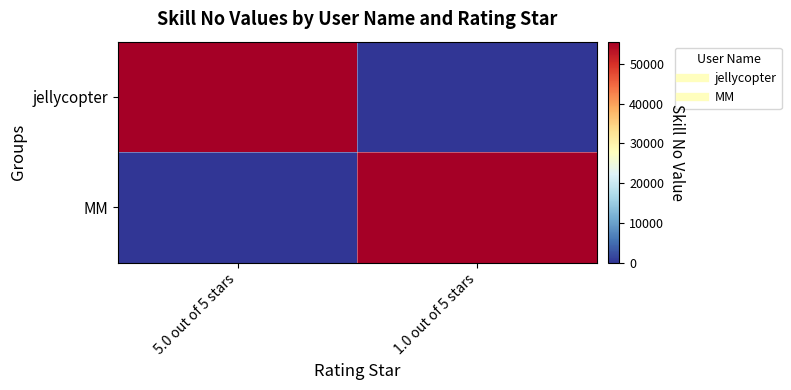

How many series are shown in this chart?

2